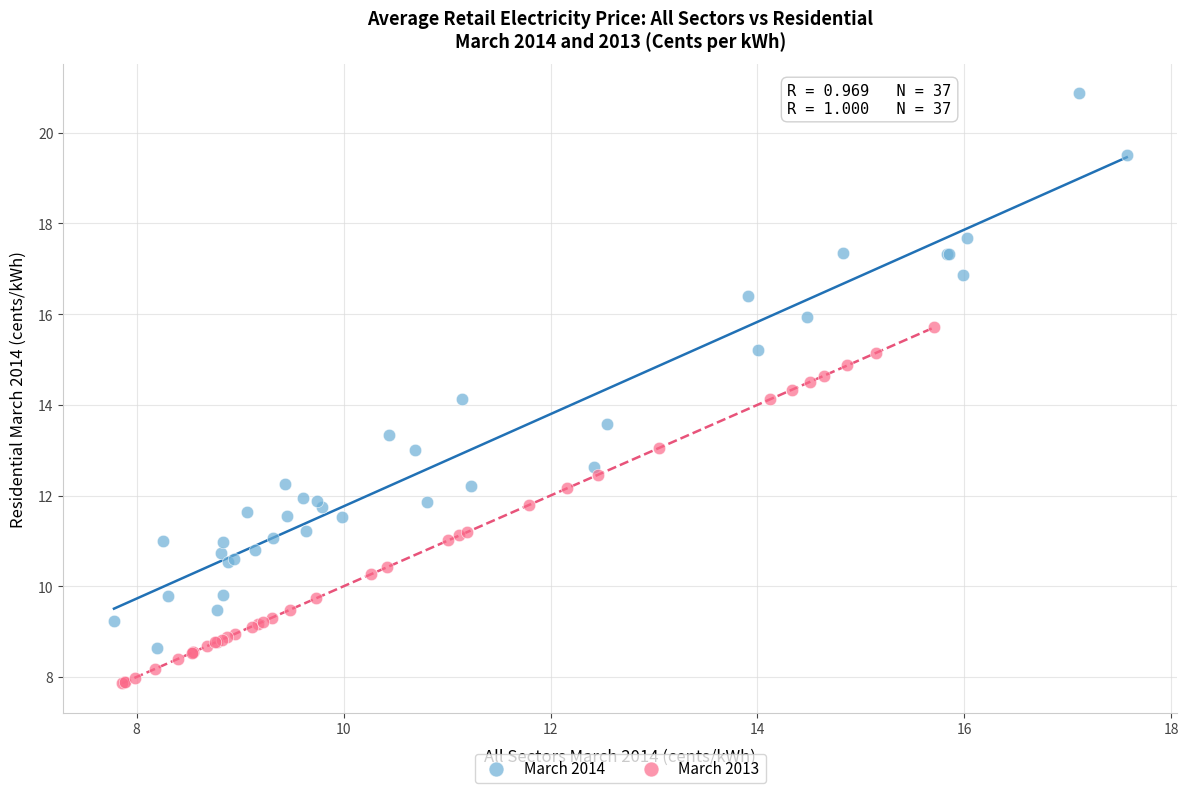

Which series contains the highest Y value?

March 2014